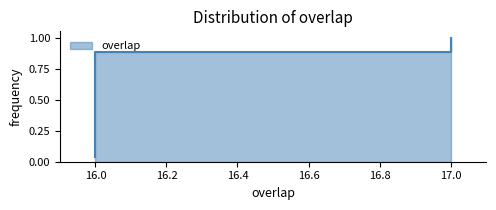

Does the chart have visible grid lines?

No